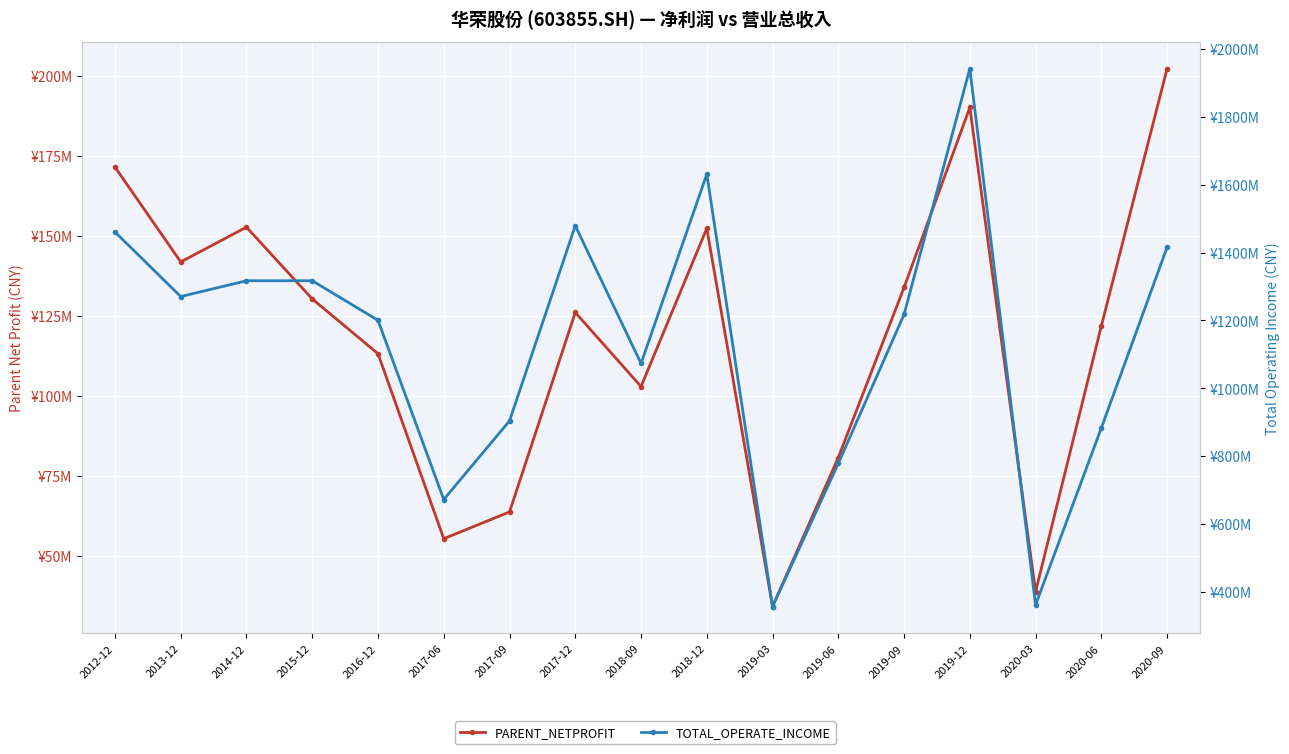

True or false: PARENT_NETPROFIT and TOTAL_OPERATE_INCOME cross at least once.

False